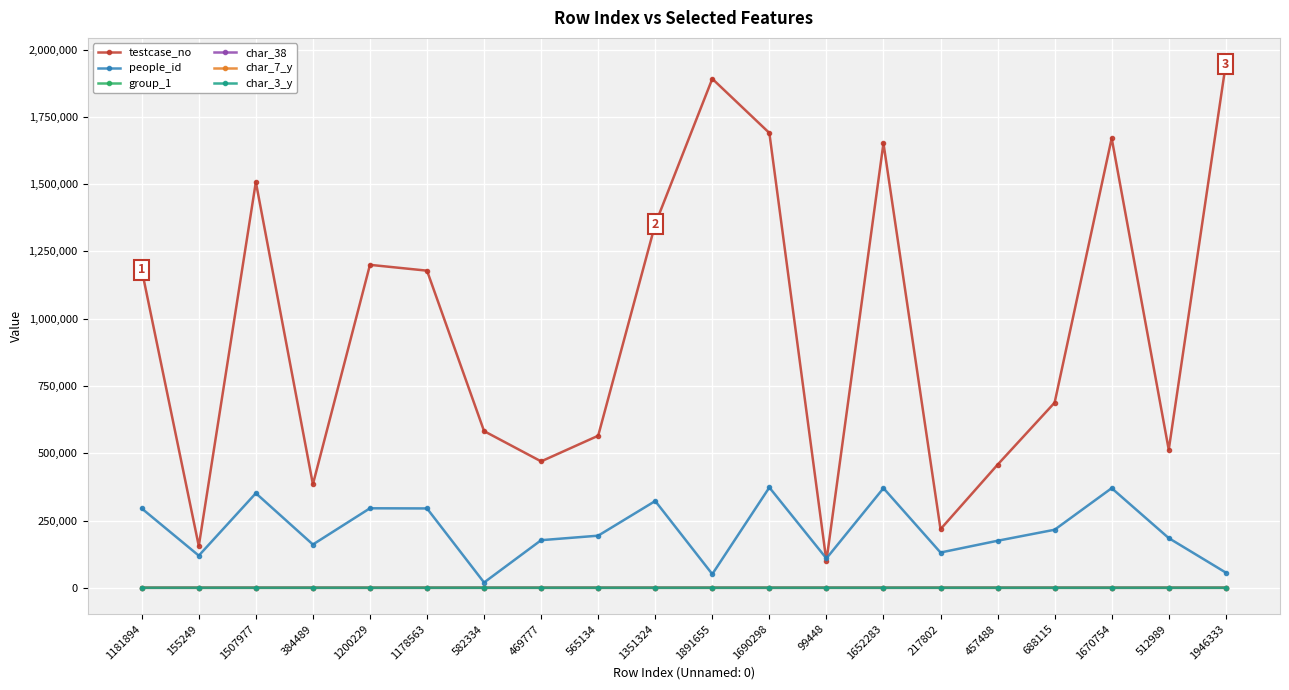

True or false: people_id has more than 1 points higher than both neighbors.

True